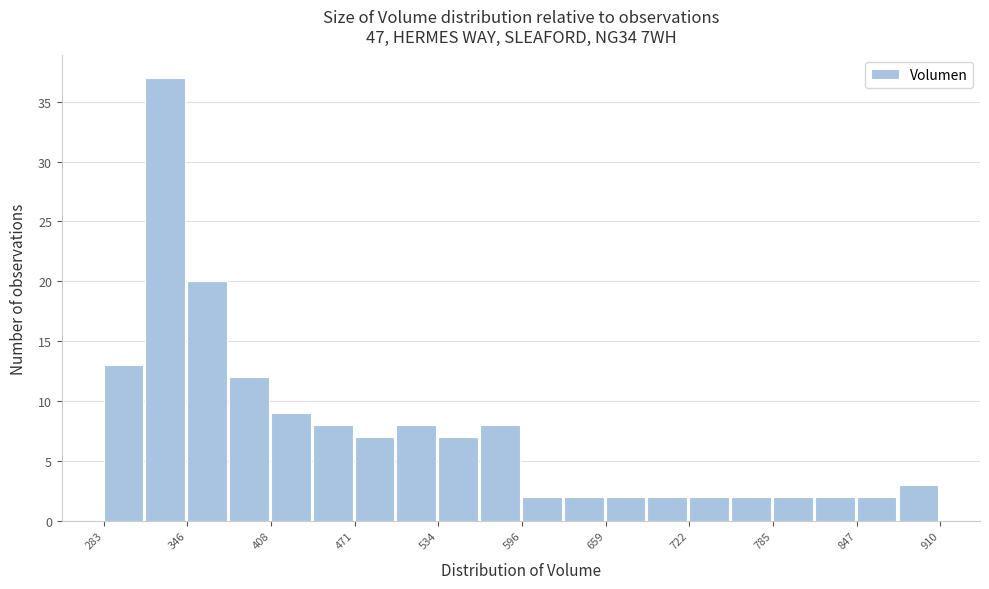

Read against the x-axis, roughly where is the centre of the tallest bar?

330